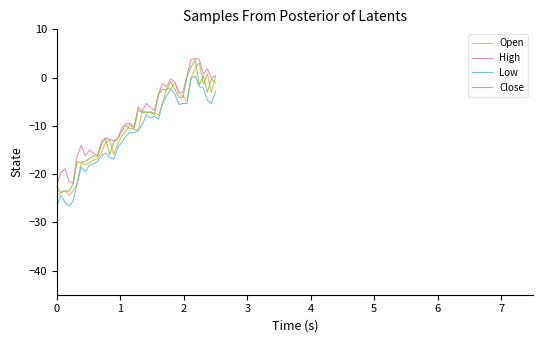

What is the lowest value of the High series?

-22.2